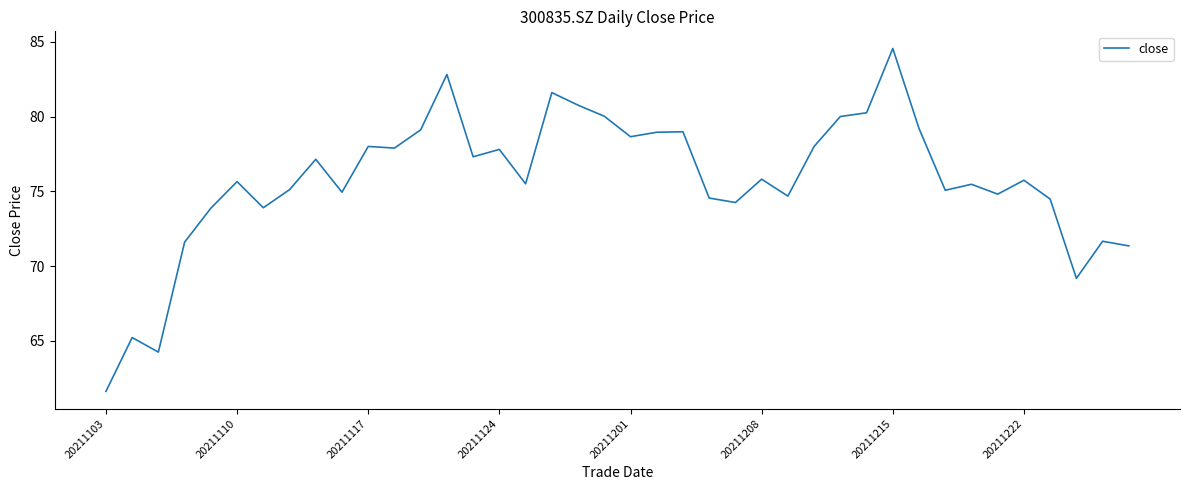

What is the minimum value shown in the chart?

61.6